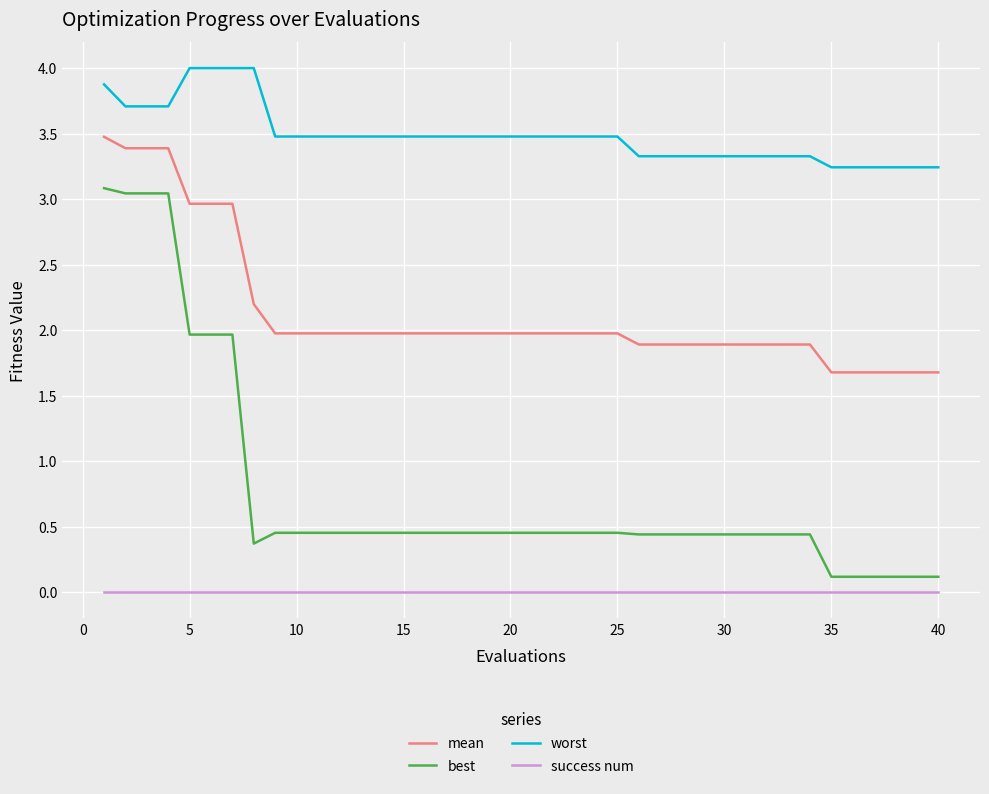

Which series has the largest range (max minus min)?

best